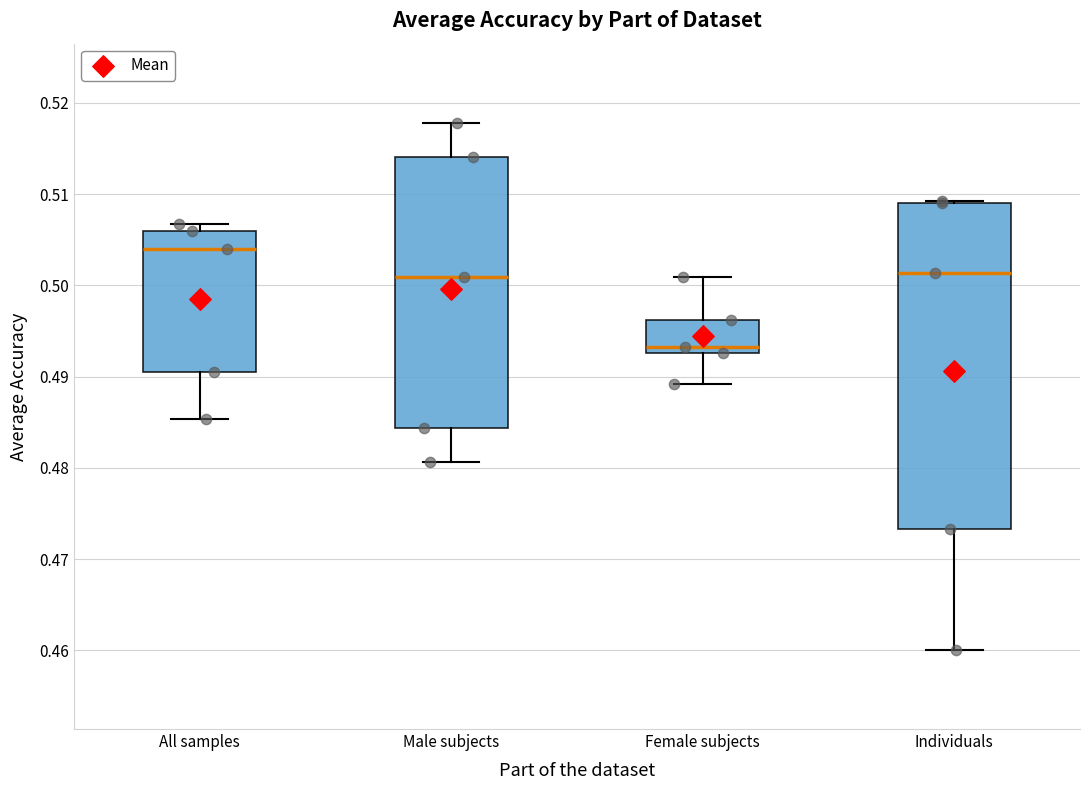

Which box has the lowest median line?

Female subjects